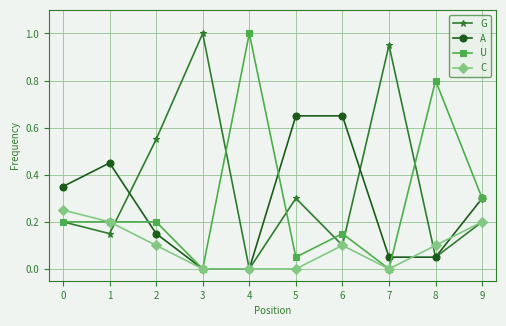

What is the total value across all series at 8?

1.0